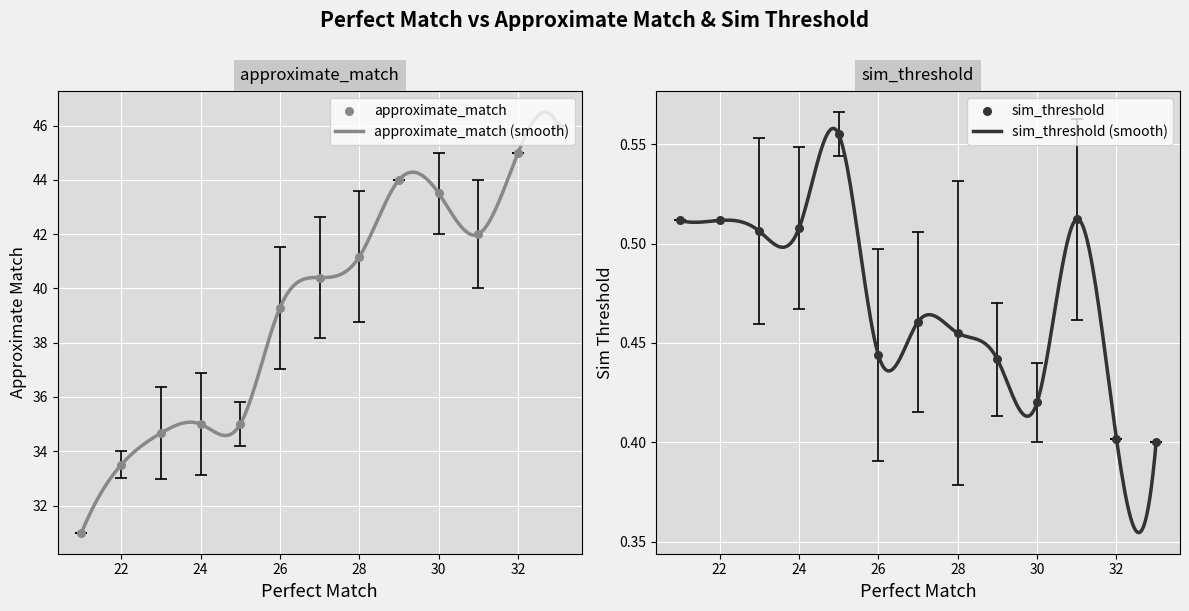

Which series has the largest total across all categories?

approximate_match